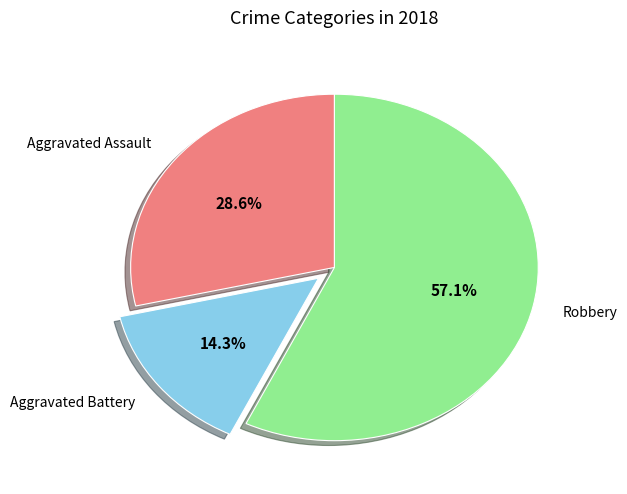

Which category has the smallest portion of the pie?

Aggravated Battery